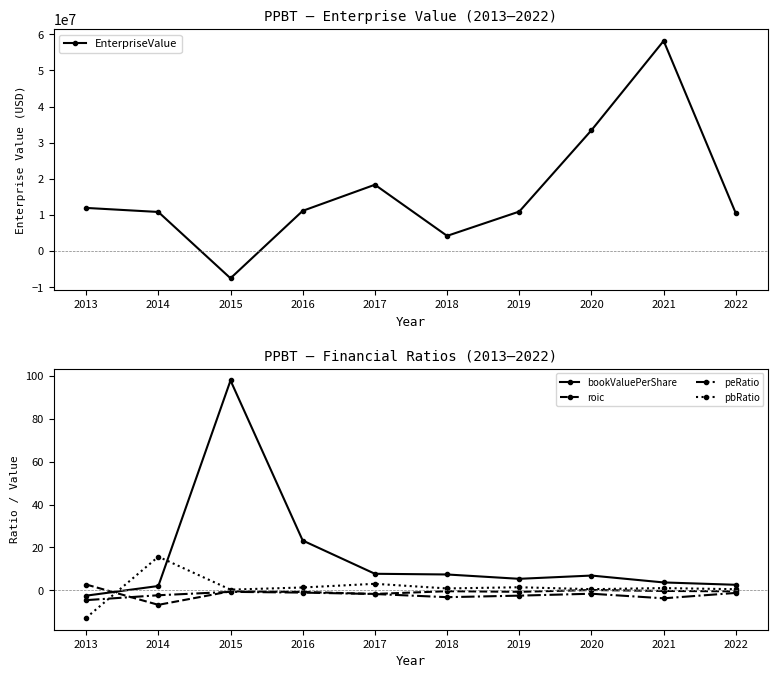

Is the value of EnterpriseValue at 2017 greater than the value of pbRatio at 2013?

Yes